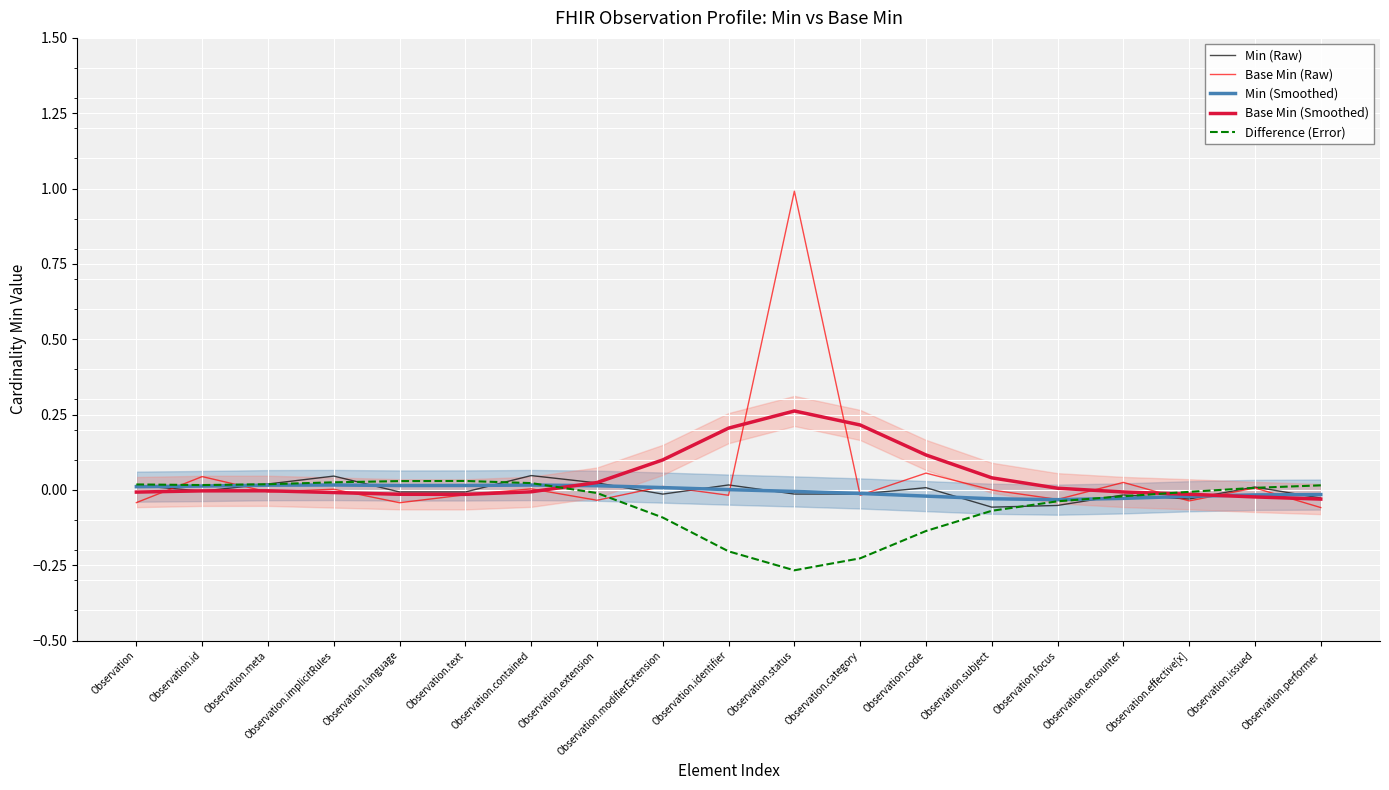

Where is Base Min (Smoothed) nearest to the value 0?

Observation.meta